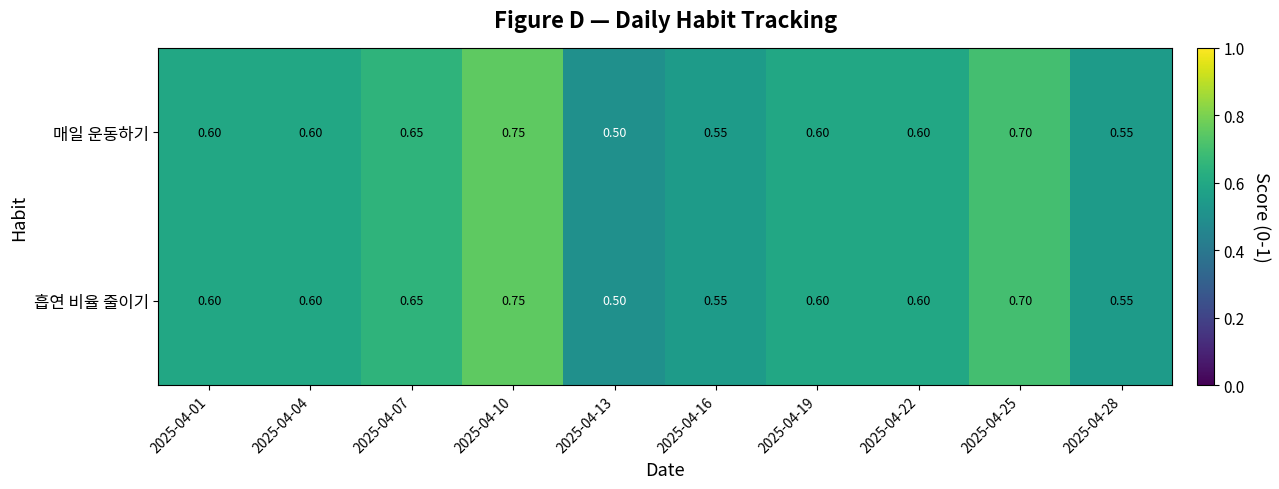

Which label corresponds to the largest value in the chart?

2025-04-10